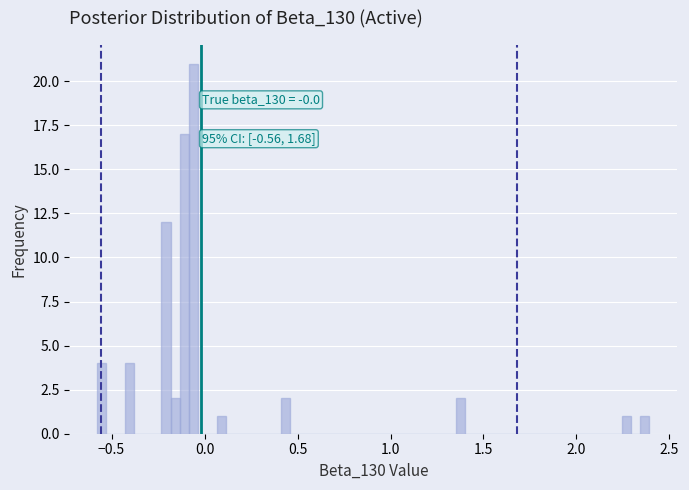

Read against the x-axis, roughly where is the centre of the tallest bar?

-0.05